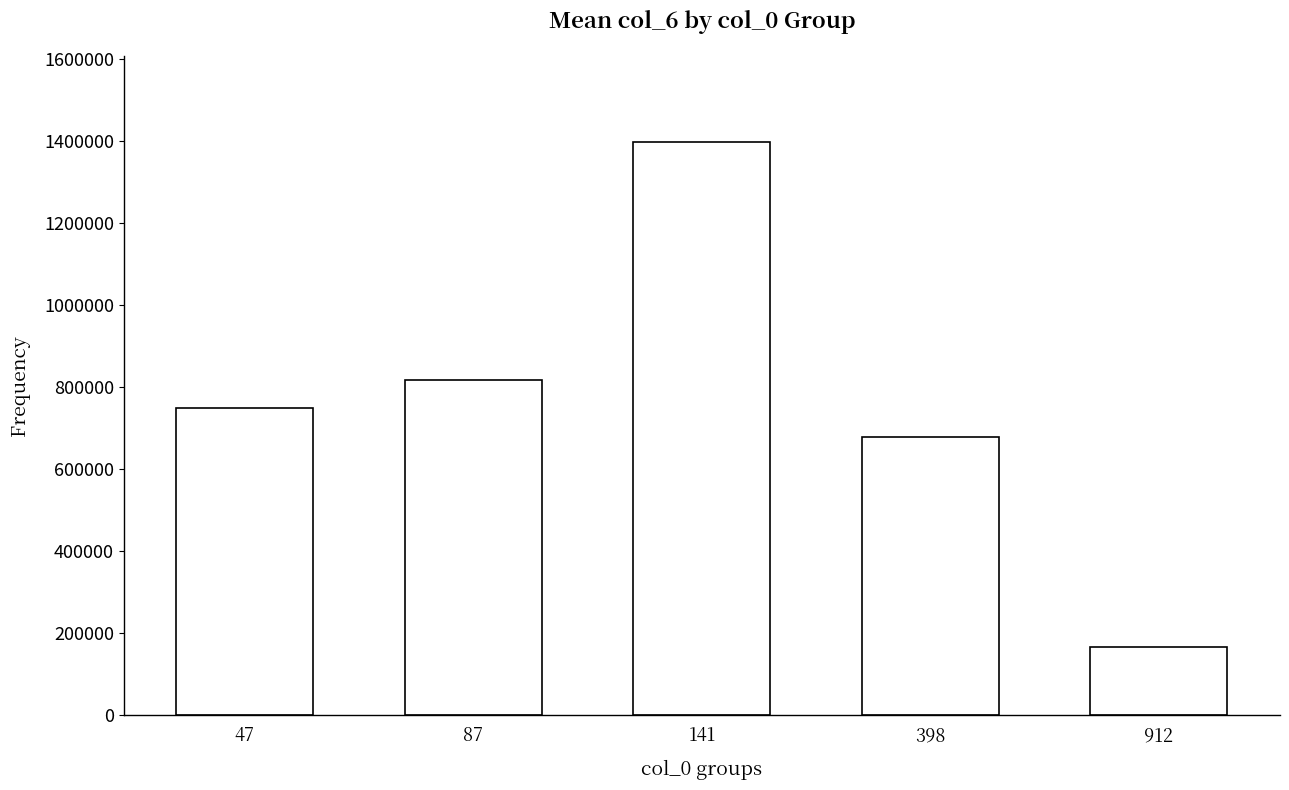

Reading right to left, what are all the values shown in this chart?

166249	677596	1397188	815390	748155